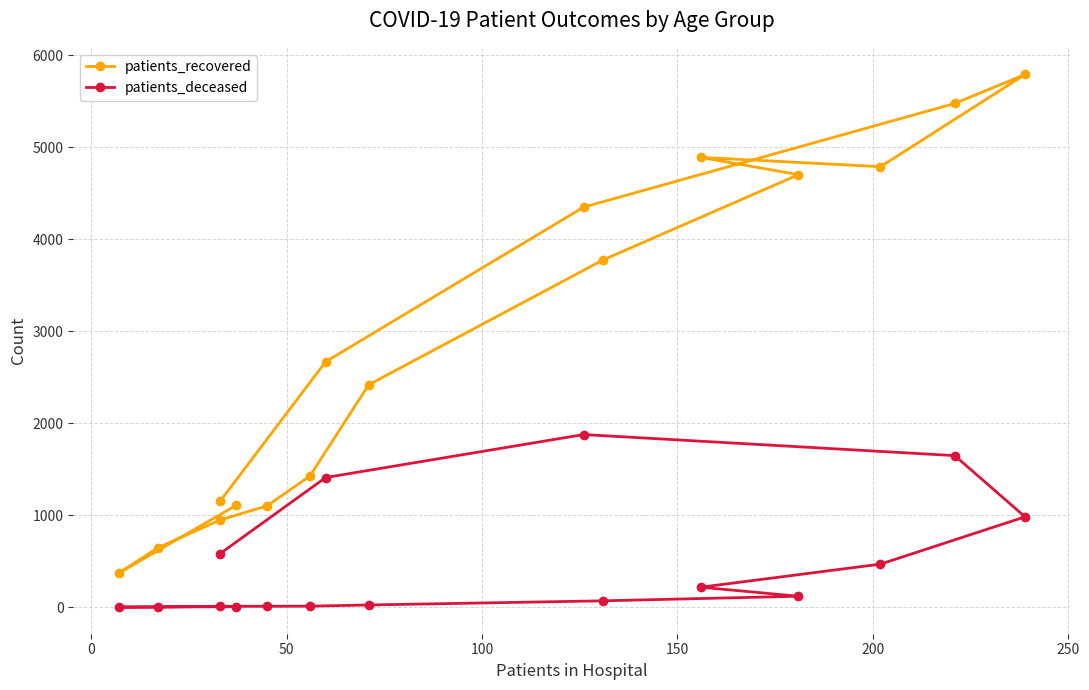

True or false: patients_deceased and patients_recovered cross at least once.

False